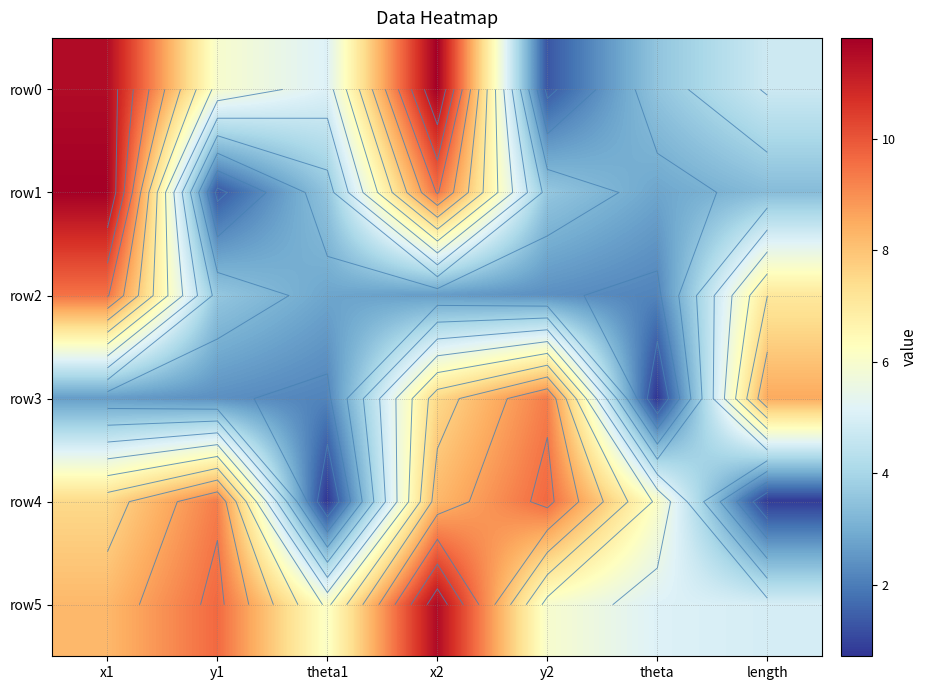

How many data points in row0 are above 5?

4